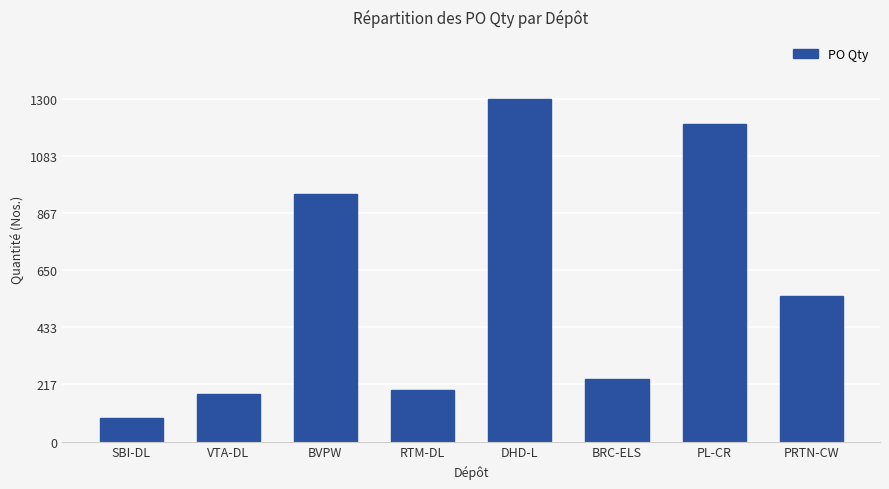

Which label corresponds to the largest value in the chart?

DHD-L